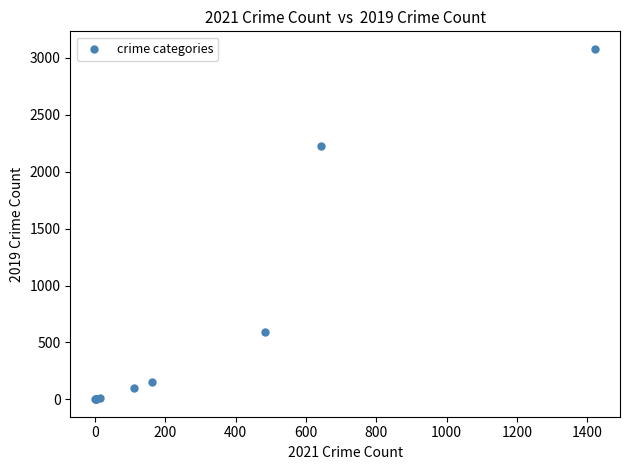

What Y value in the scatter plot is closest to 1540?

2230